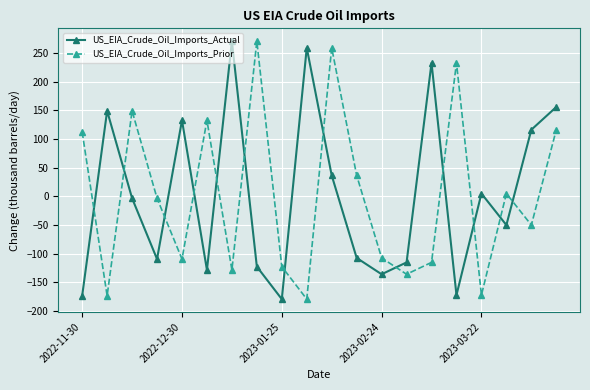

True or false: US_EIA_Crude_Oil_Imports_Prior has more than 1 points higher than both neighbors.

True